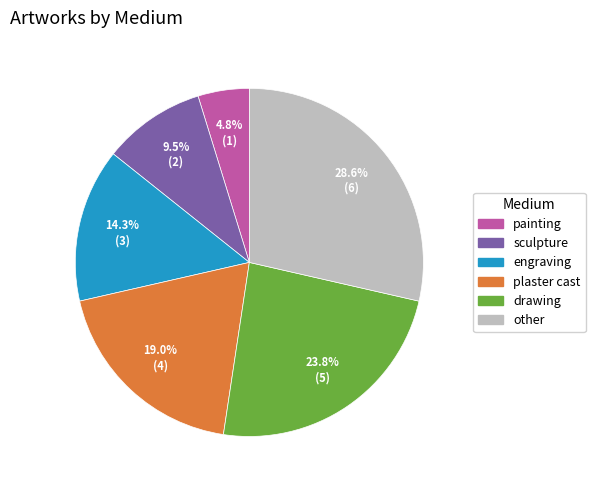

To the nearest percent, what portion does drawing represent?

24%